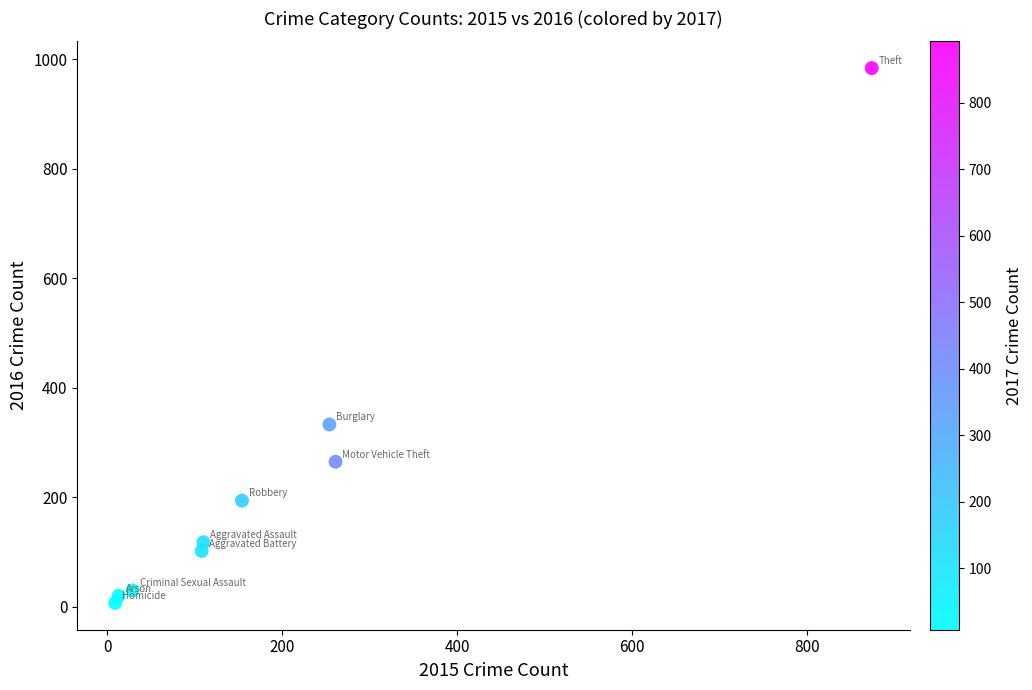

What Y value in the scatter plot is closest to 495?

333